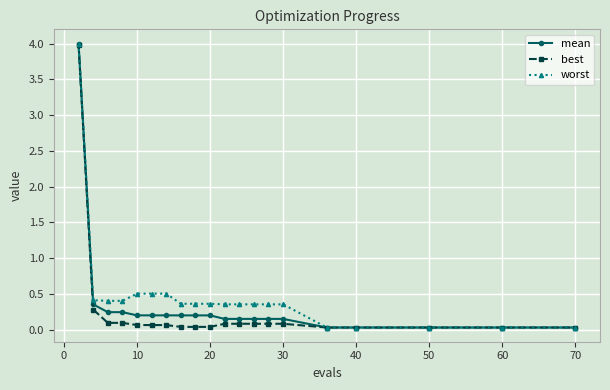

What is the maximum value shown in the chart?

4.0